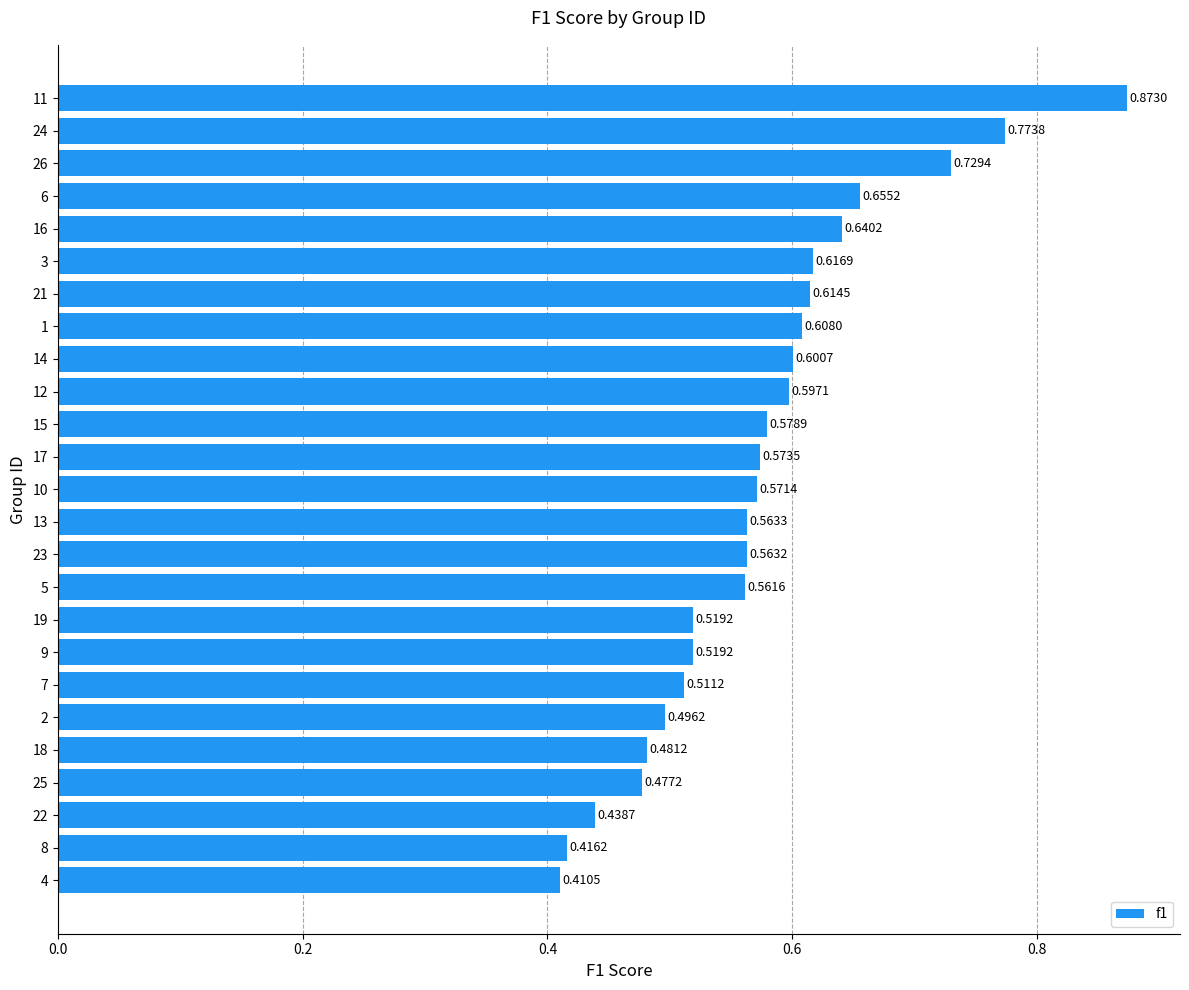

Which has a higher value, 17 or 4?

17